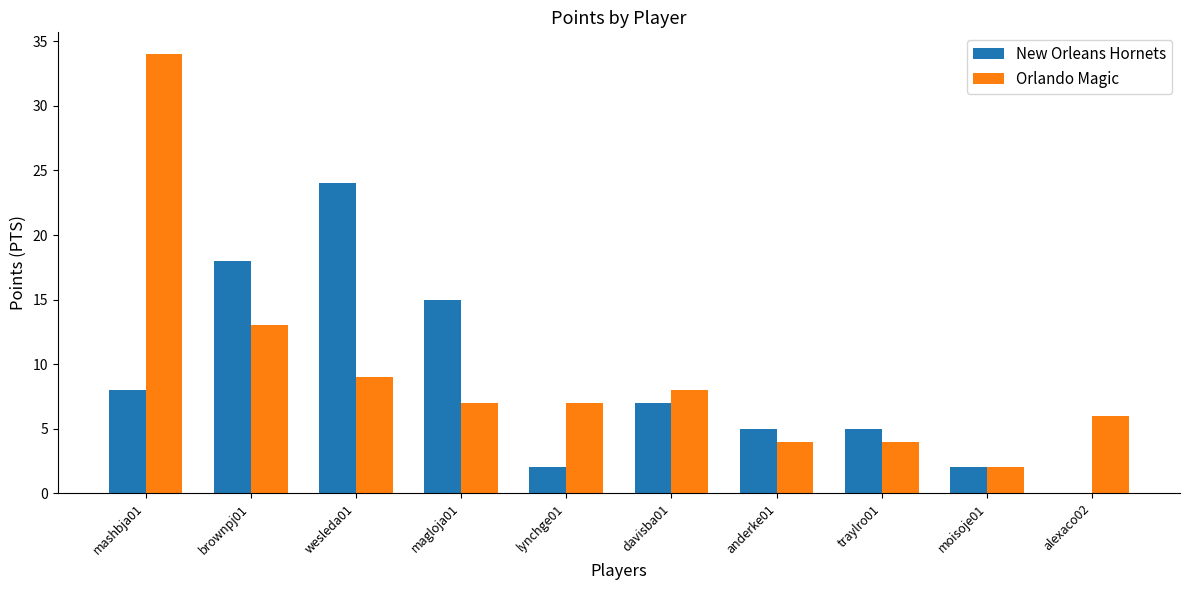

How many groups of bars are there?

10